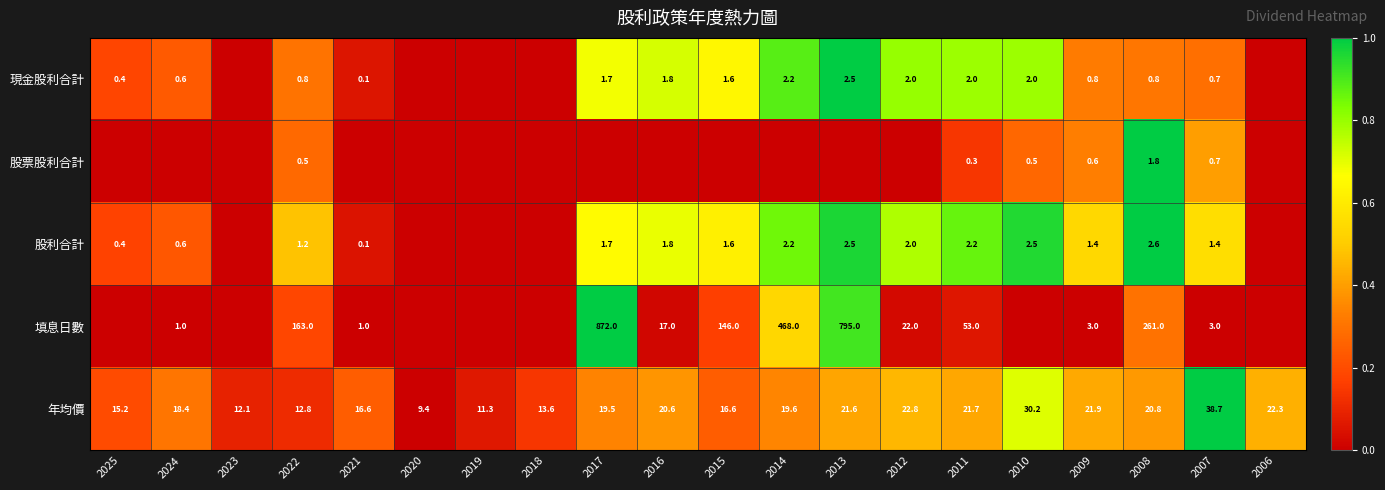

At which label is 年均價 closest to 24?

2012